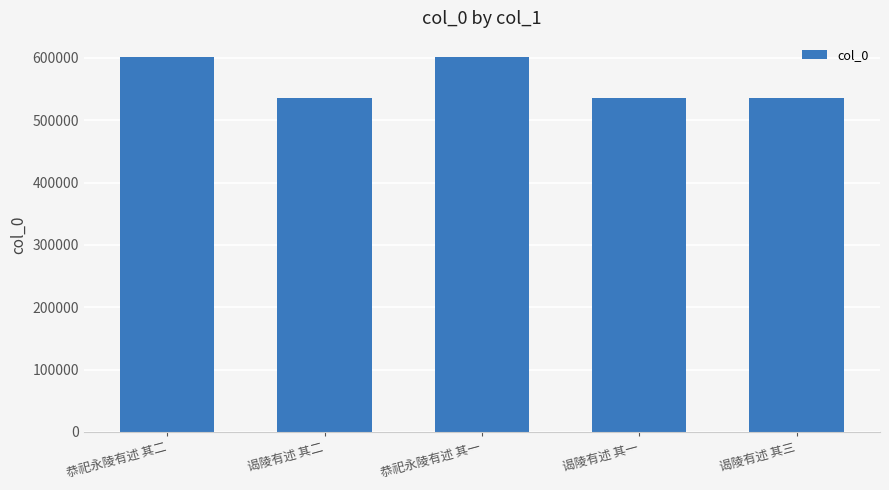

Count the number of categories in the chart.

5